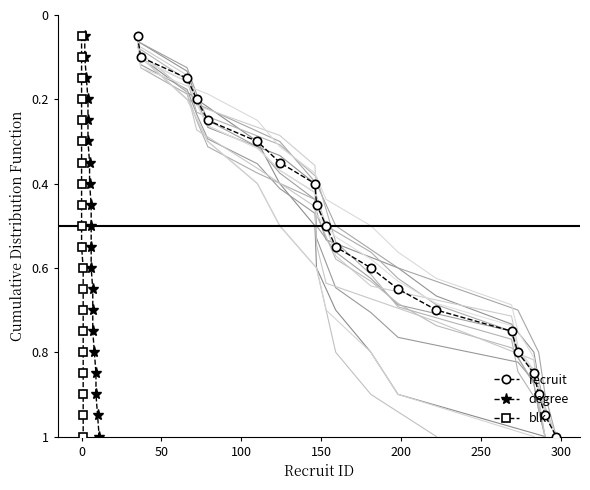

What is the difference between the second highest and second lowest values in the blk series?

0.8